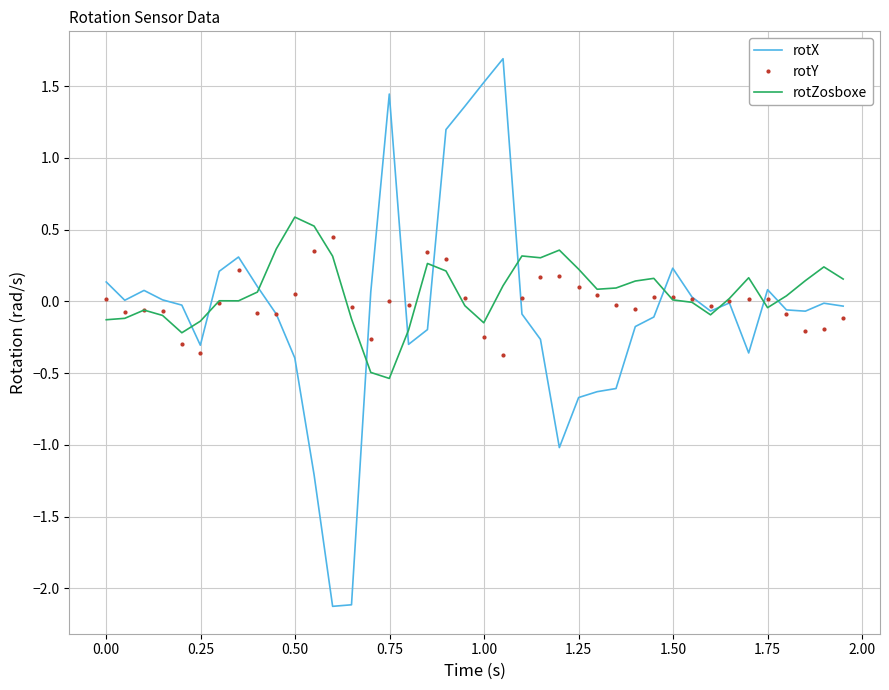

What is the highest value of the rotX series?

1.7